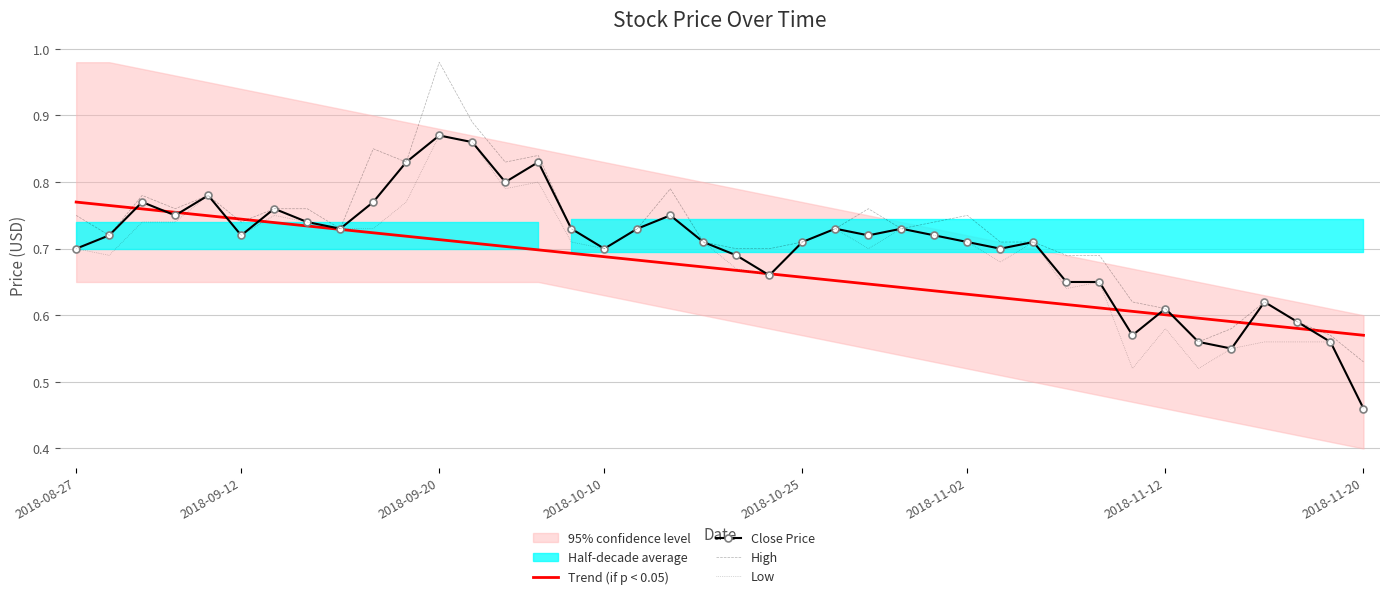

What is the average value of the Low series?

0.7